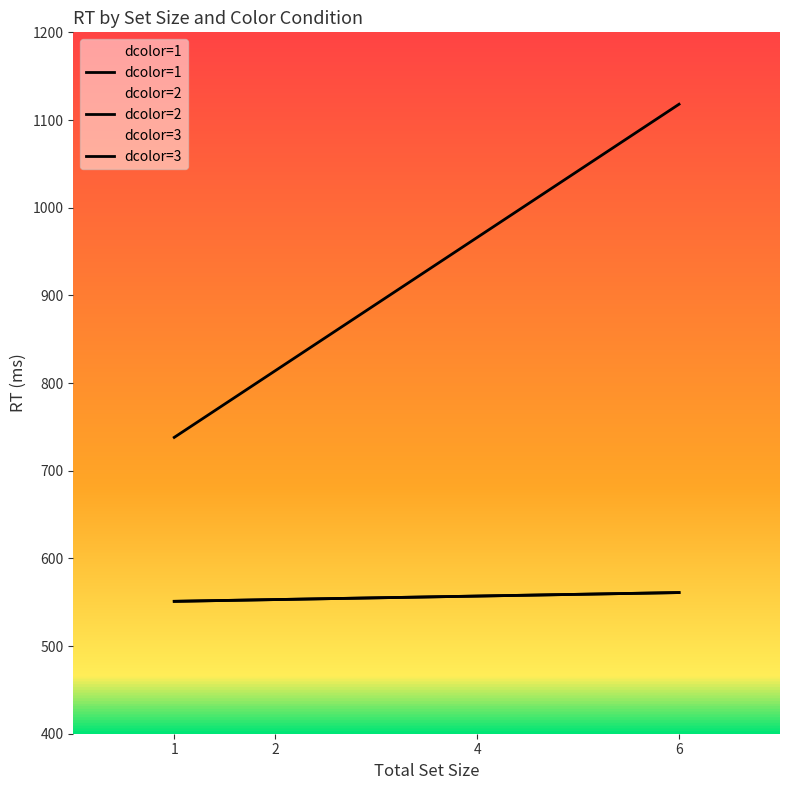

The value of dcolor=2 at 4 is 199. True or false?

False